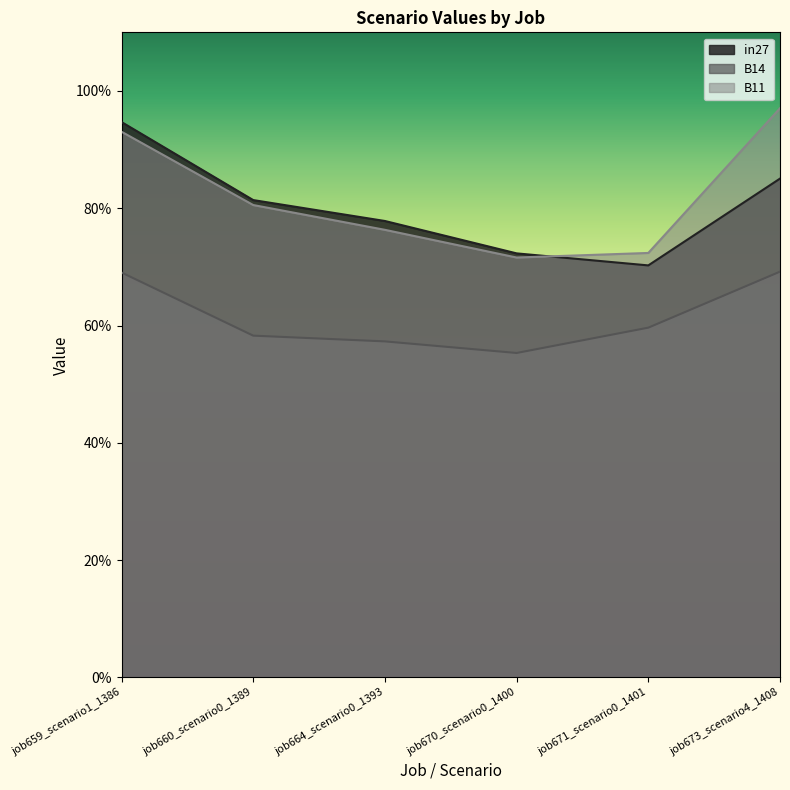

What is the value of the in27 point at the 2nd from the left?

0.8